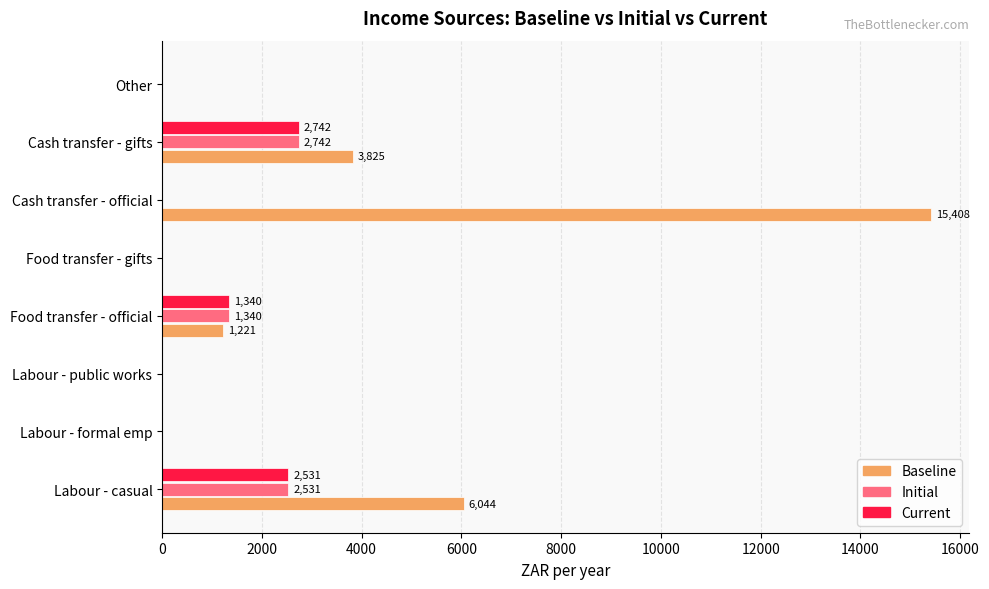

Which series has the largest range (max minus min)?

Baseline